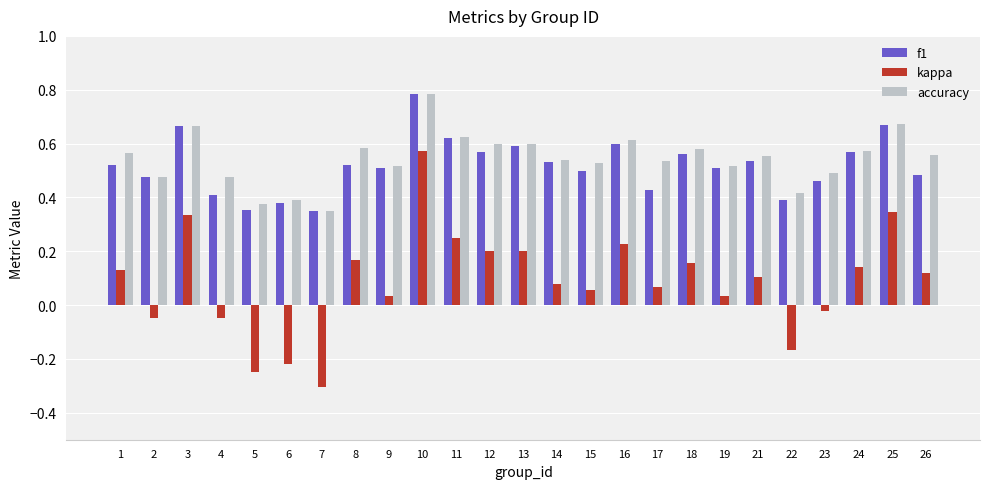

The value of accuracy at 14 is 0.3. True or false?

False